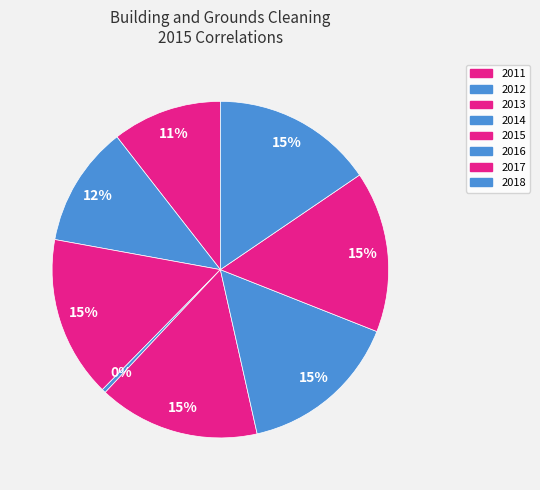

To the nearest percent, what is the combined percentage of 2014 and 2013?

16%